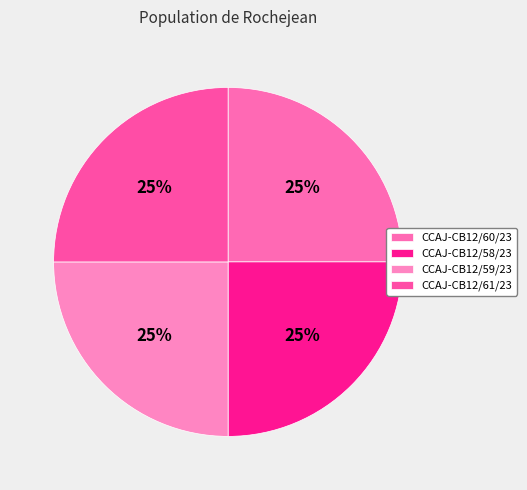

The CCAJ-CB12/61/23 slice represents 16% of the pie. True or false?

False